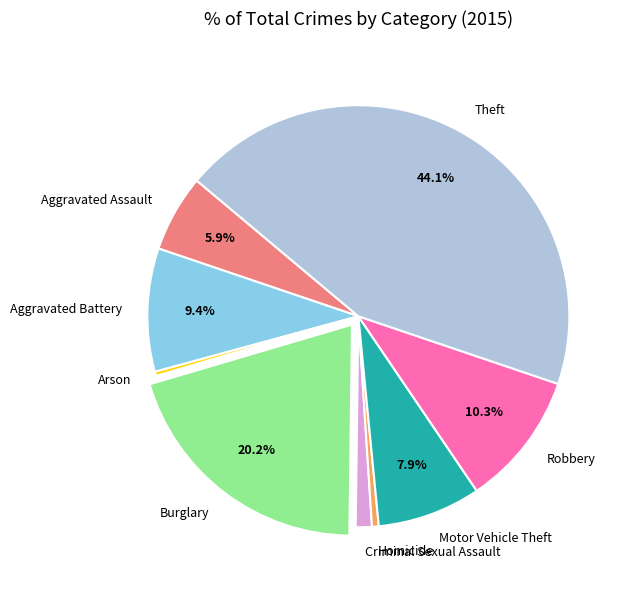

How many slices are in this pie chart?

9